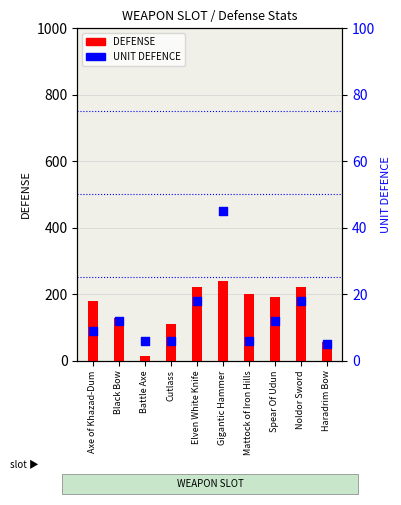

What are all the series names shown in the legend?

DEFENSE, UNIT DEFENCE